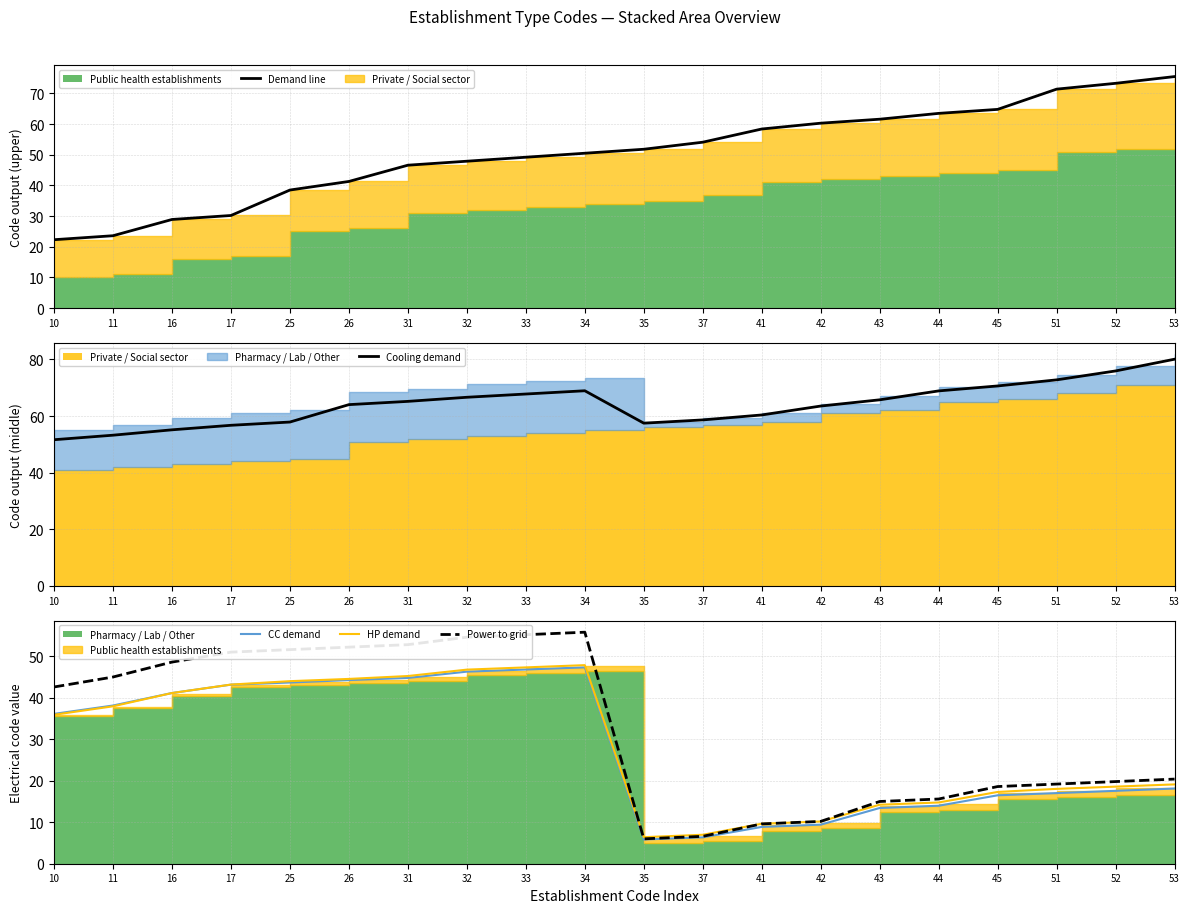

Rank the series at 51 from highest to lowest value.

Cooling demand, Demand line, Power to grid, HP demand, CC demand